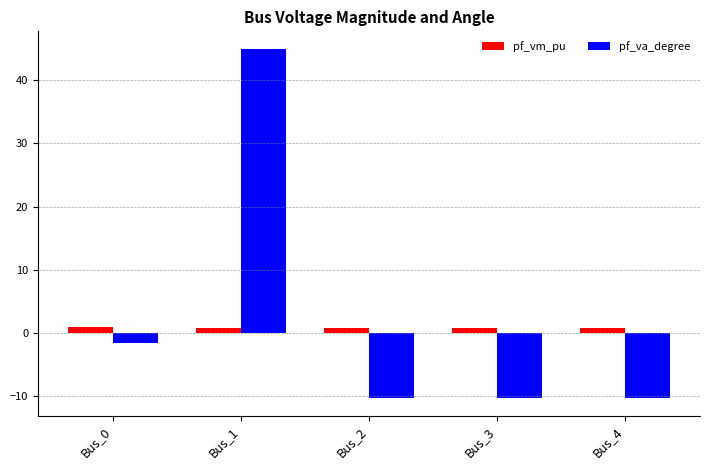

At Bus_2, list the series in order from smallest to largest.

pf_va_degree, pf_vm_pu